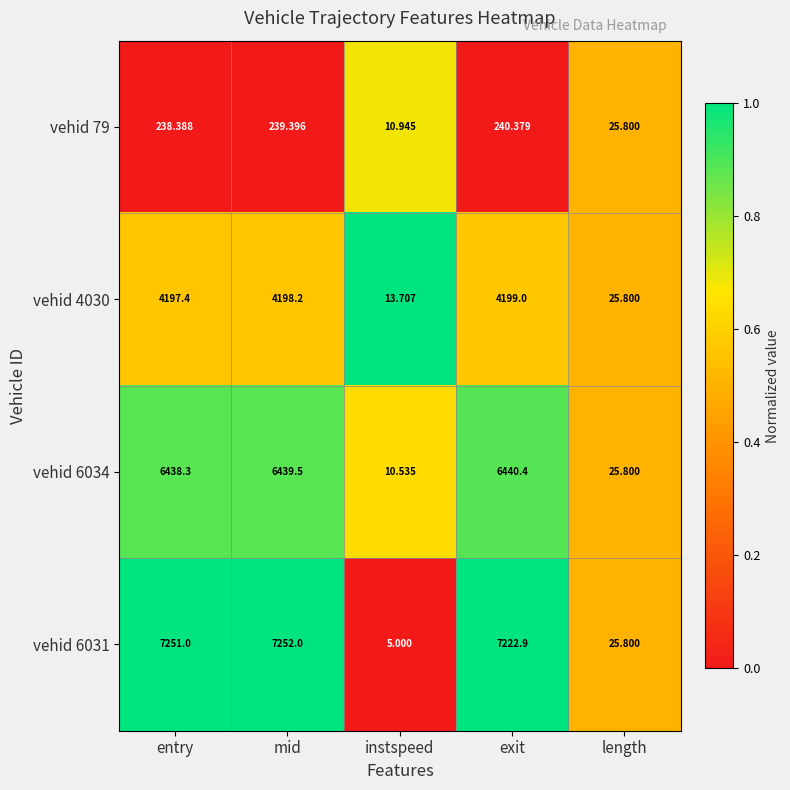

Which label corresponds to the smallest value in the chart?

instspeed